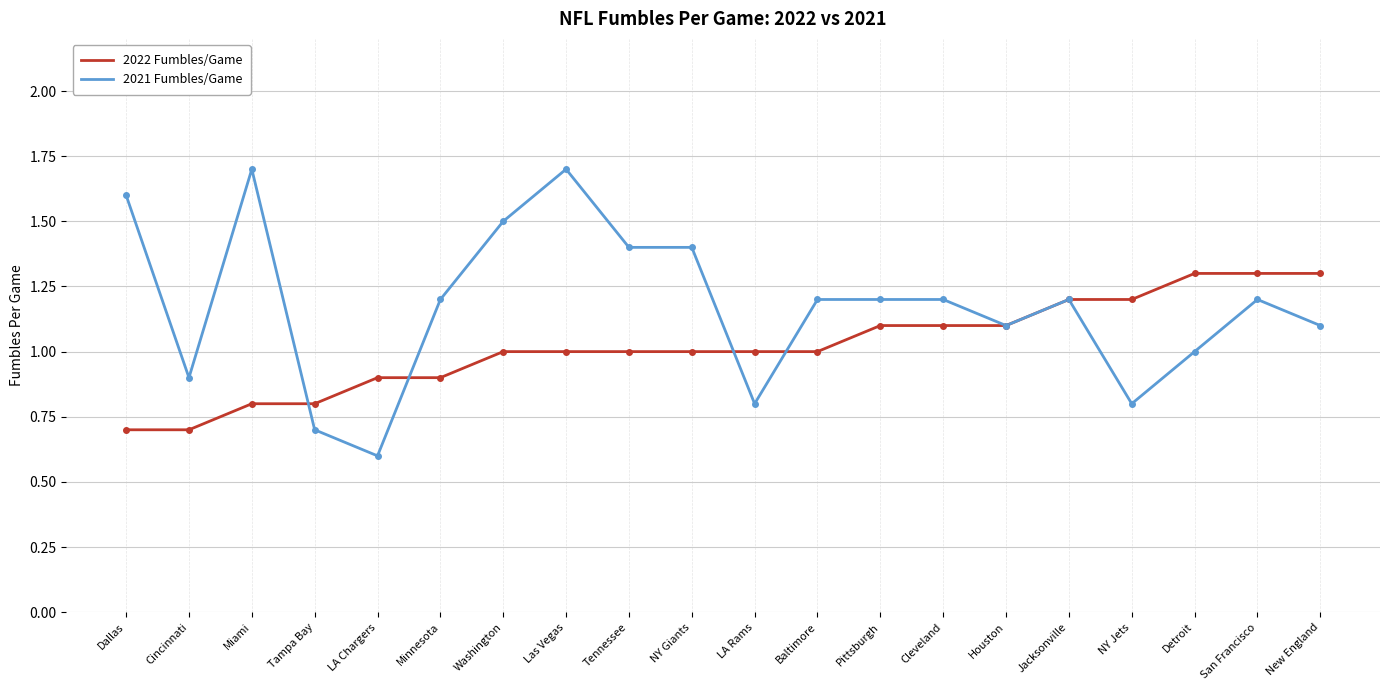

What are all the series names shown in the legend?

2022 Fumbles/Game, 2021 Fumbles/Game